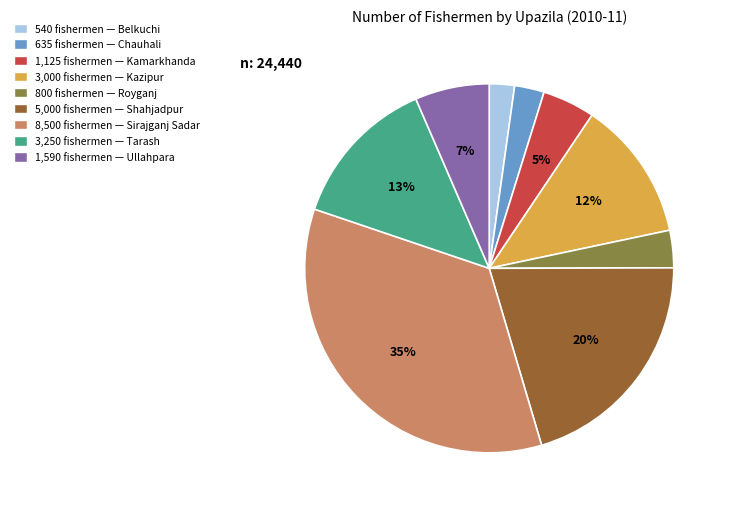

Count the number of slices in the pie.

9